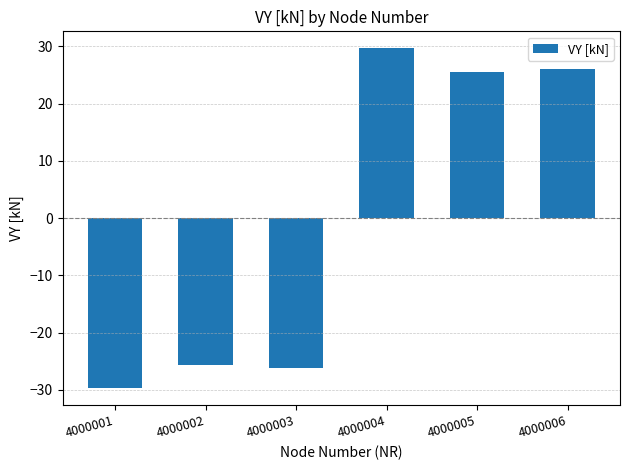

What is the value of the 1st bar from the left?

-29.7